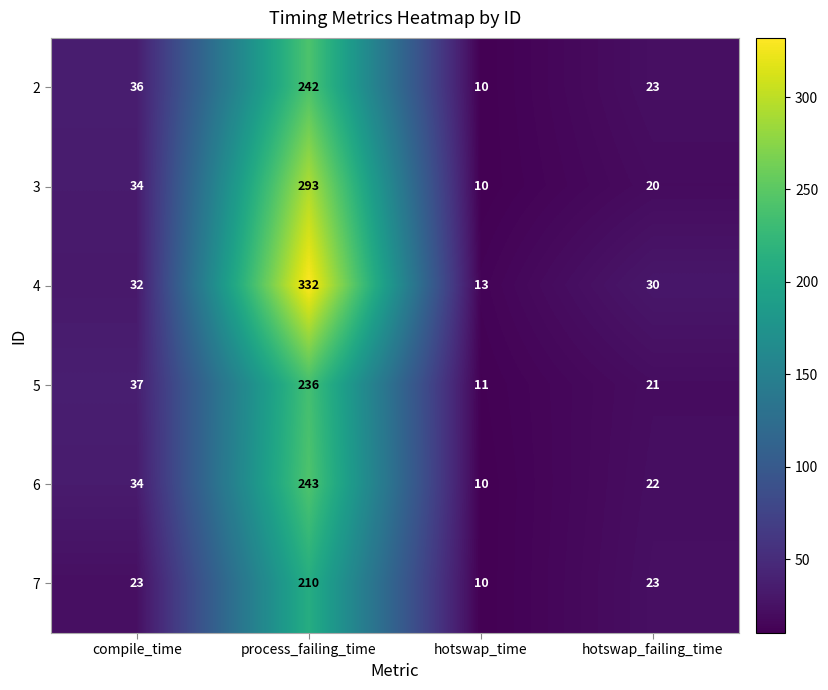

What value does the 3 series have at hotswap_failing_time?

20